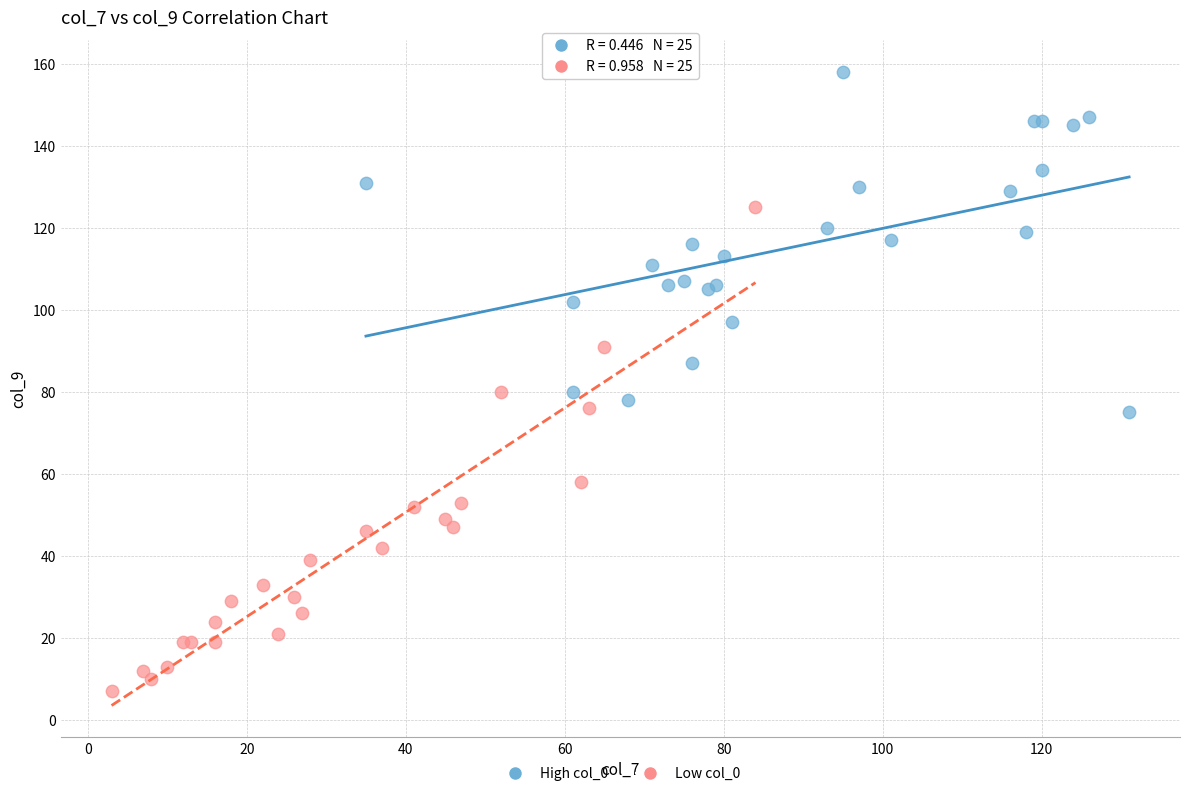

What are all the series names shown in the legend?

High col_0, Low col_0